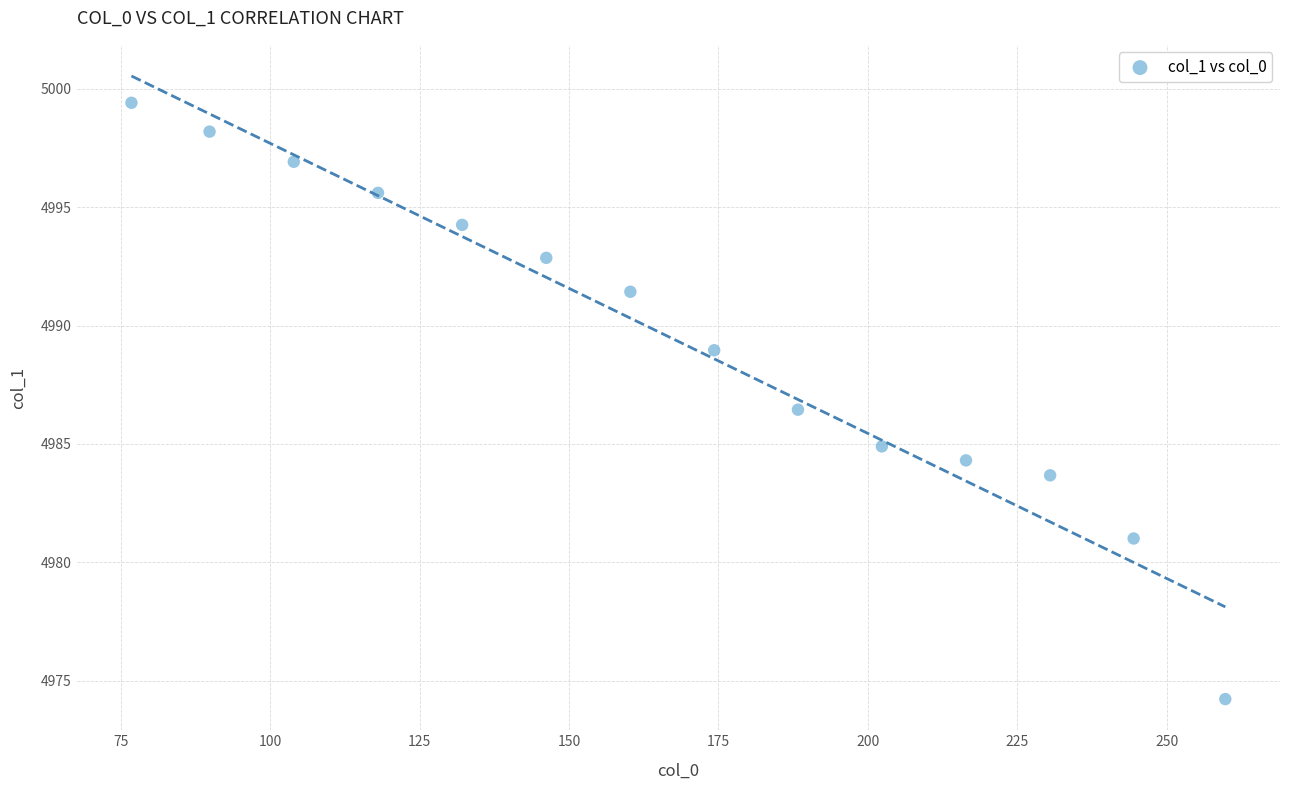

What Y value in the scatter plot is closest to 4986?

4986.4